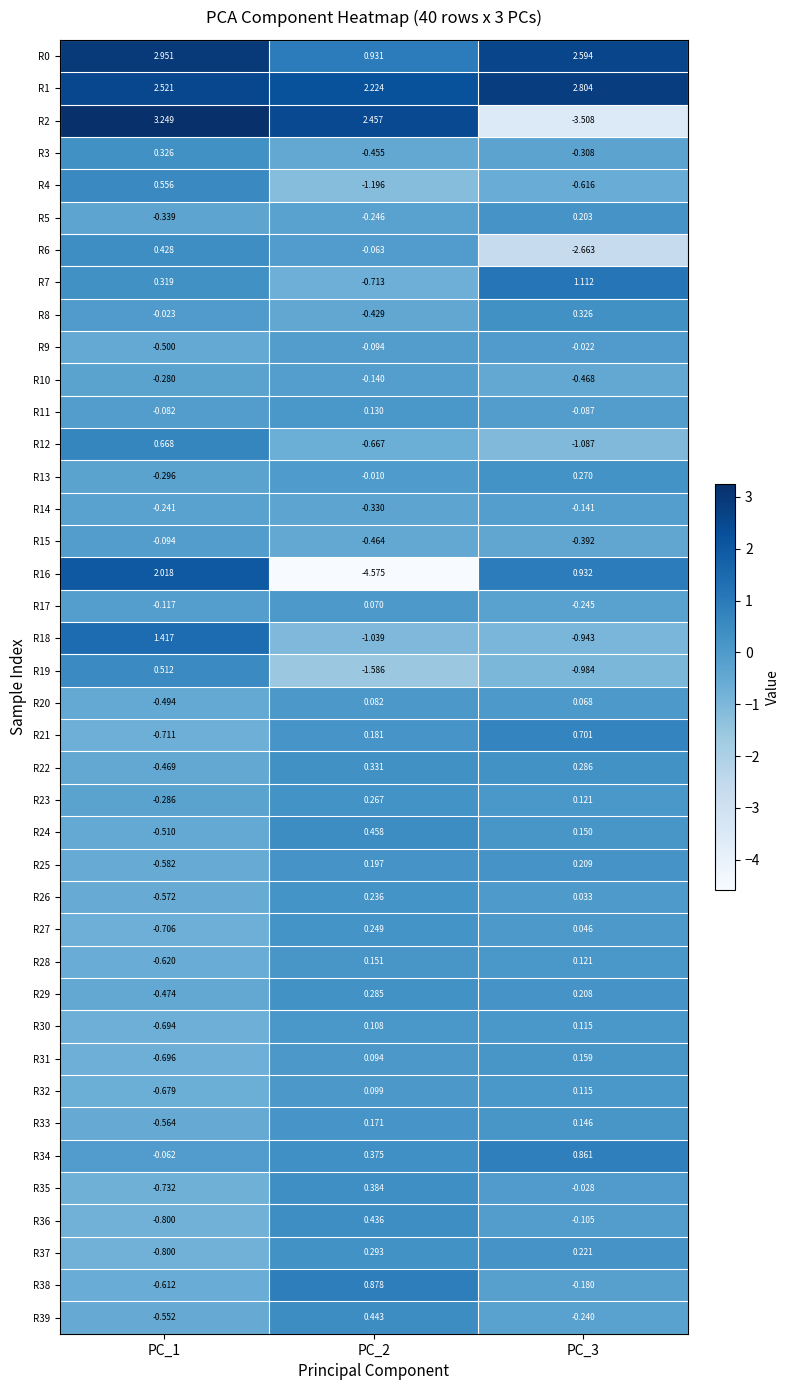

Is the value of R28 at PC_2 greater than the value of R23 at PC_1?

Yes